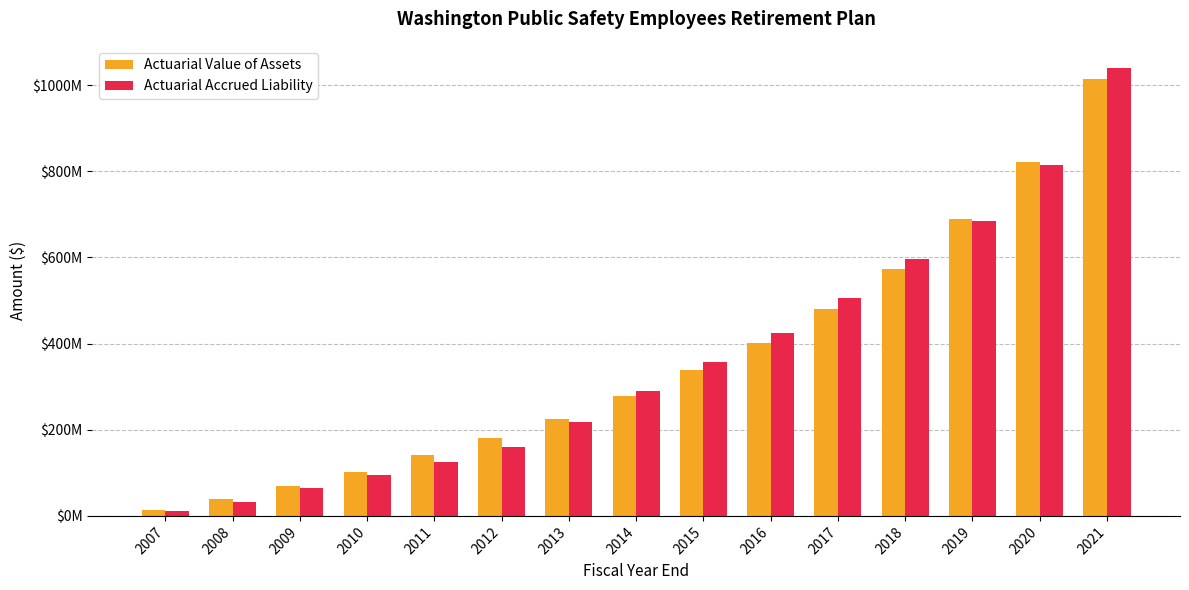

What are all the series names shown in the legend?

Actuarial Value of Assets, Actuarial Accrued Liability